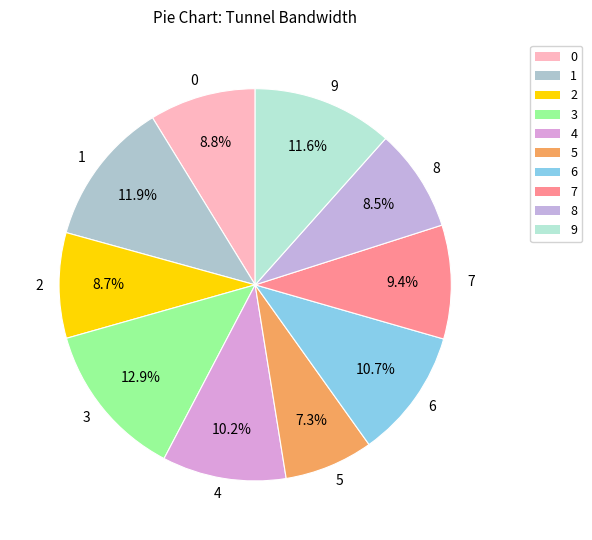

Does any single category account for the majority?

No